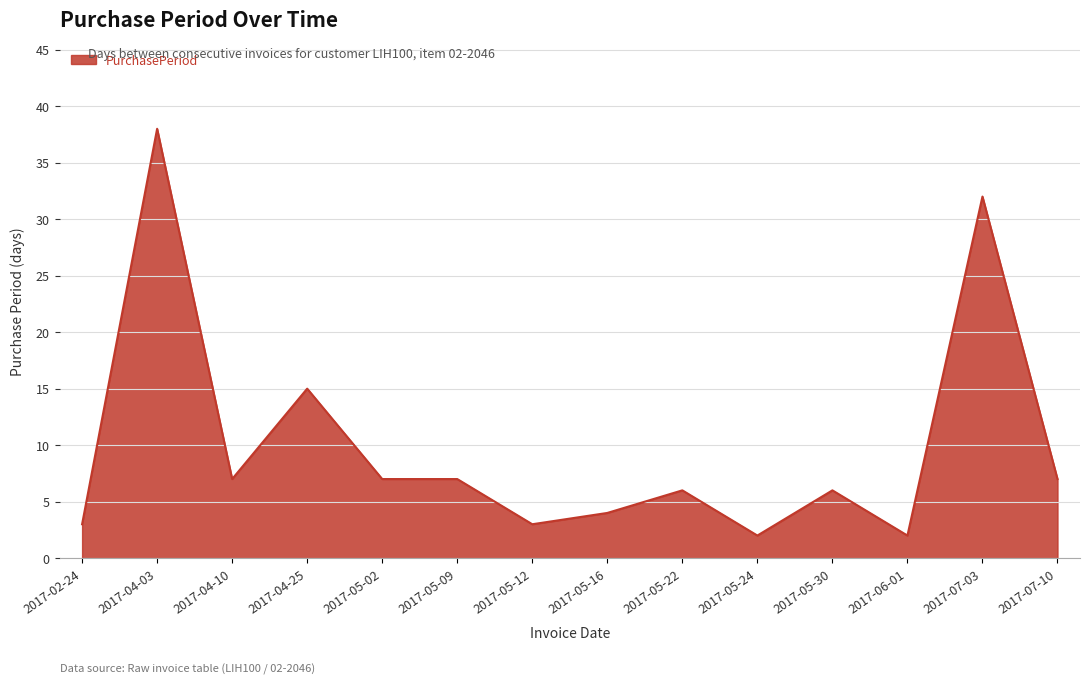

Is it true that the value at 2017-02-24 is 1?

False